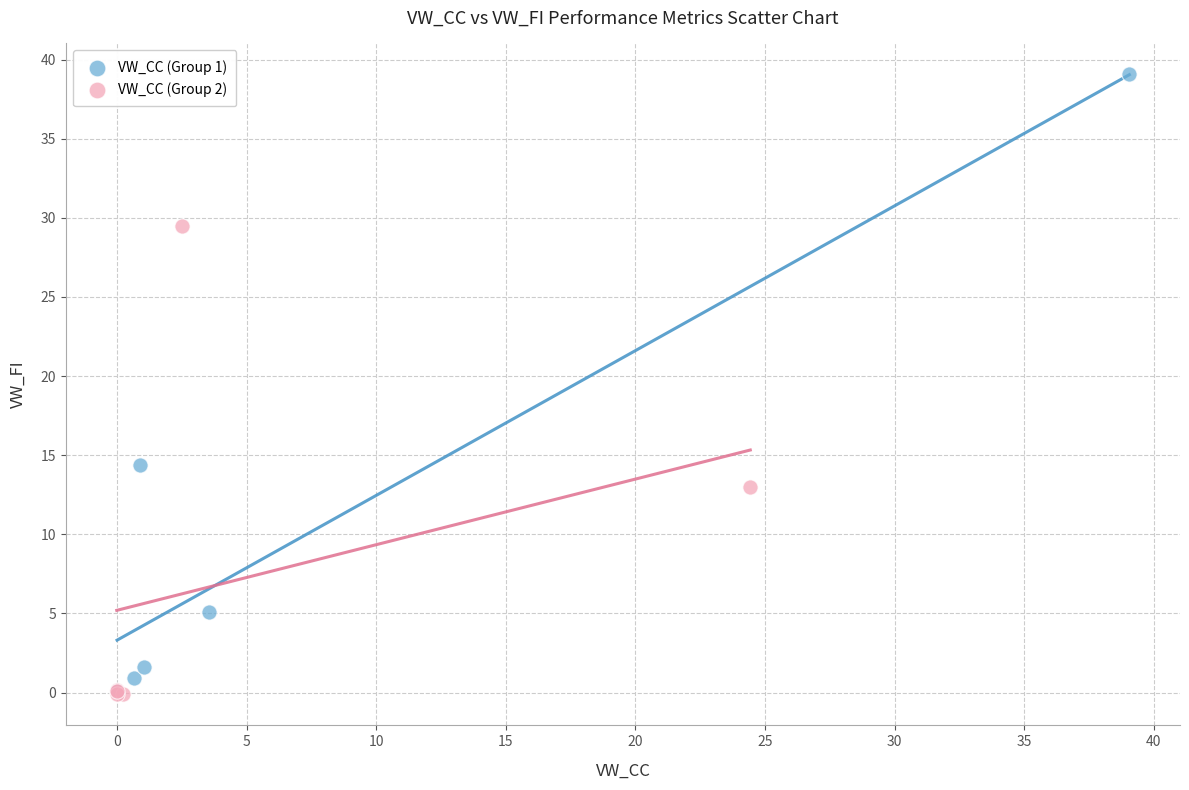

Which series reaches the maximum Y coordinate?

VW_CC (Group 1)